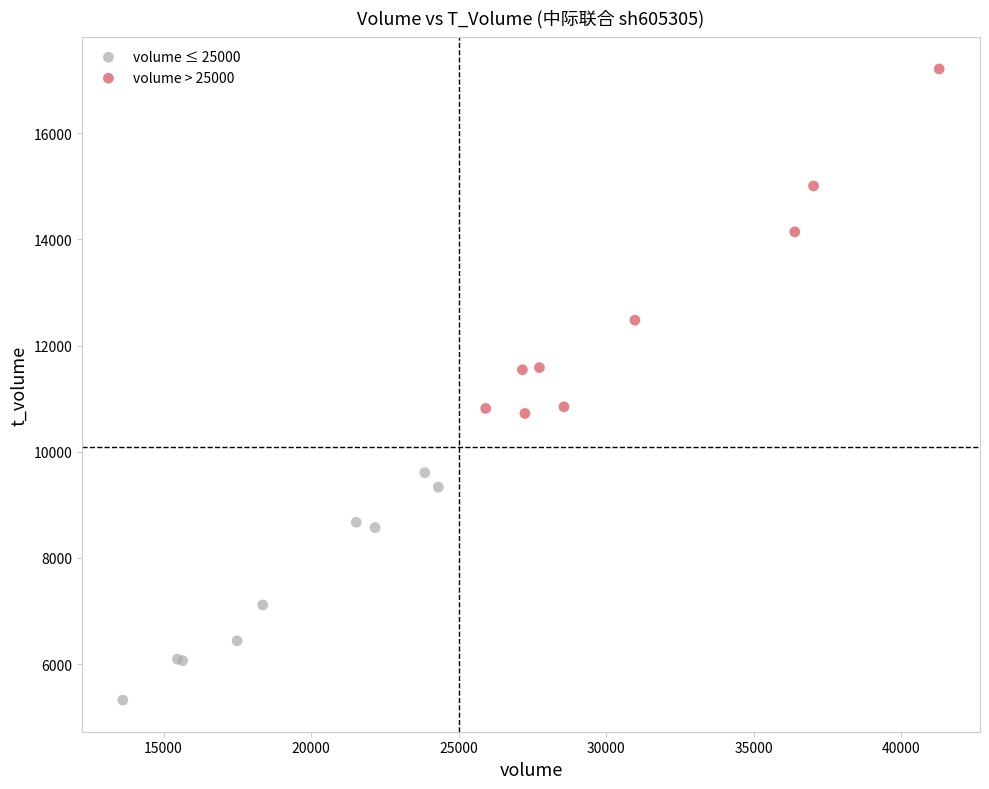

Which series has the widest spread of Y values?

volume > 25000